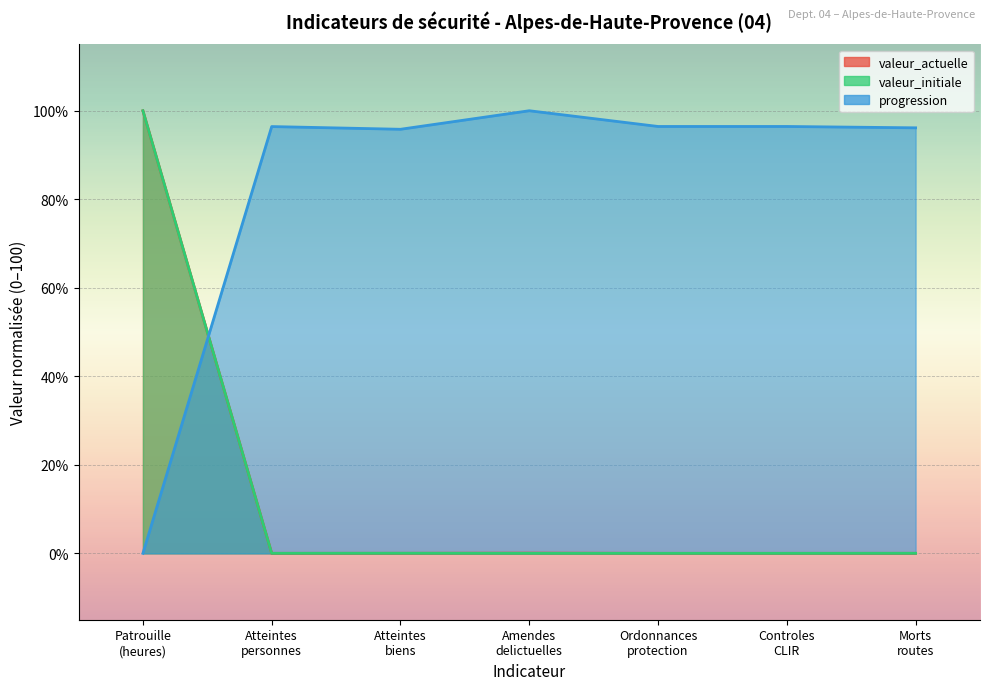

Which series has the widest spread of values?

valeur_actuelle